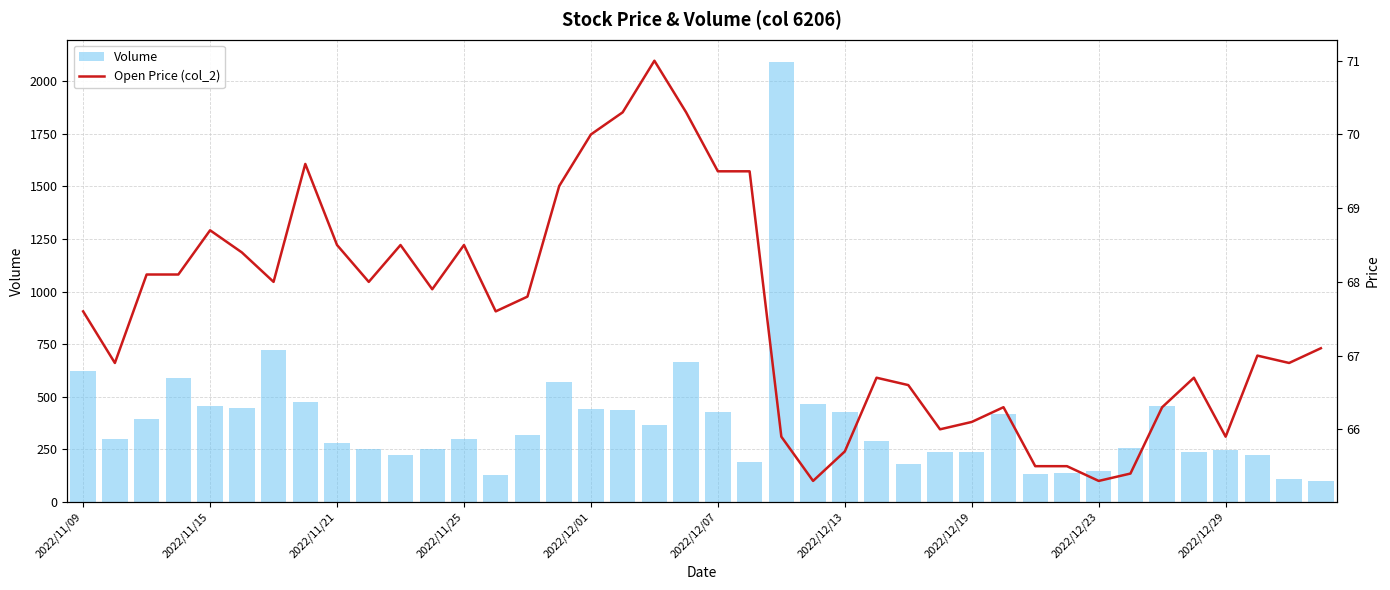

What is the minimum value shown in the chart?

65.3